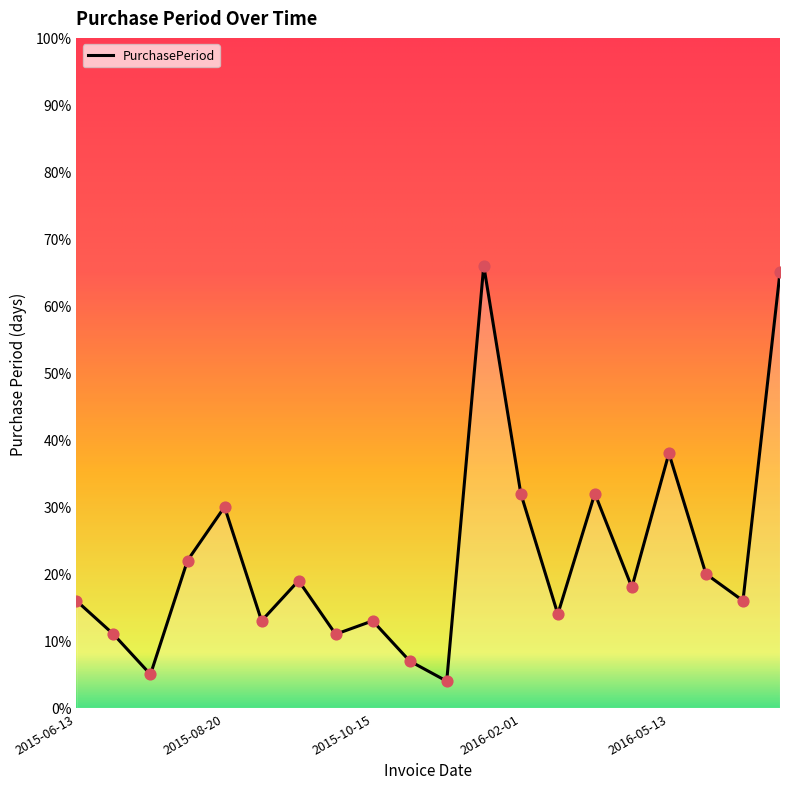

What is the difference between the maximum and minimum values?

62